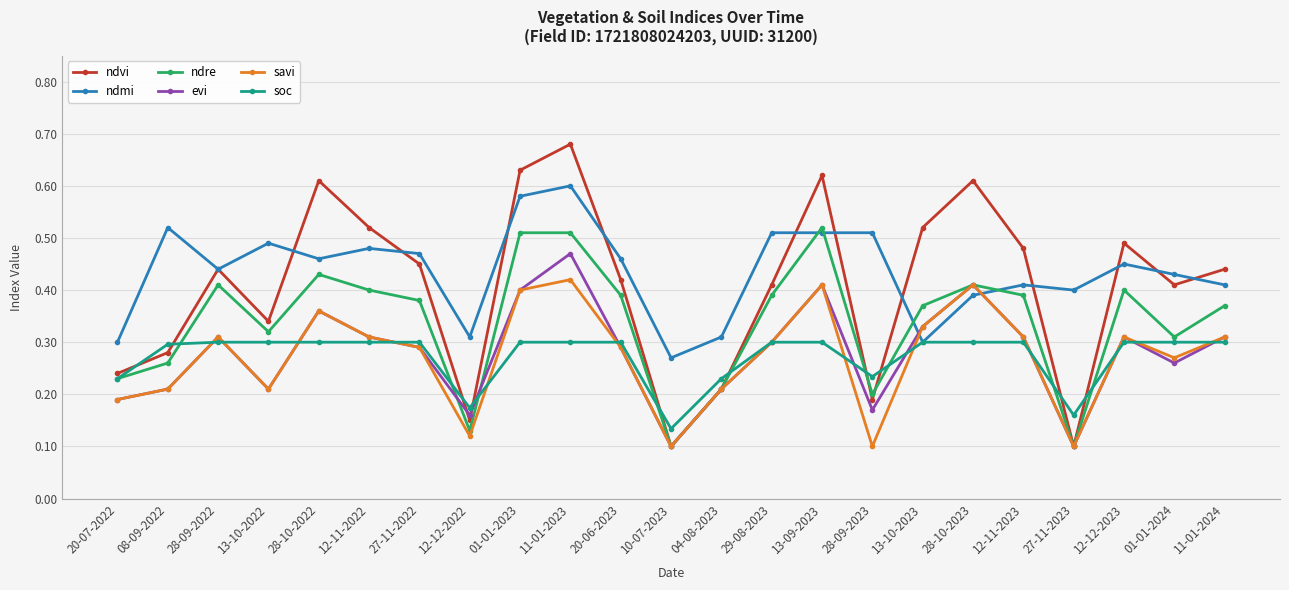

At which category does ndmi reach its first local valley?

28-09-2022